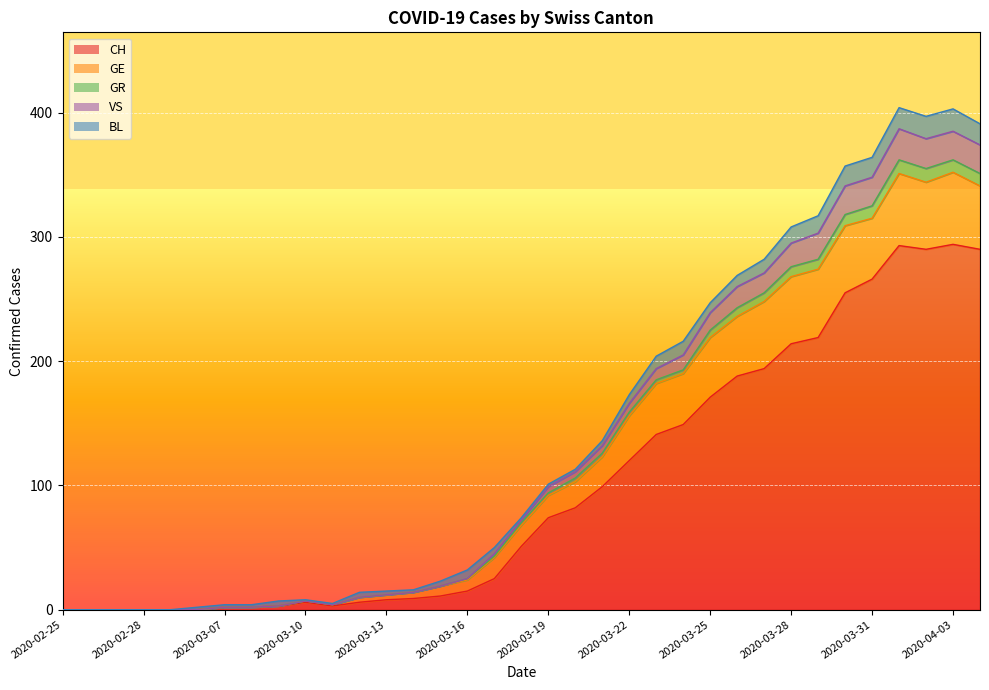

What is the highest value of the CH series?

294